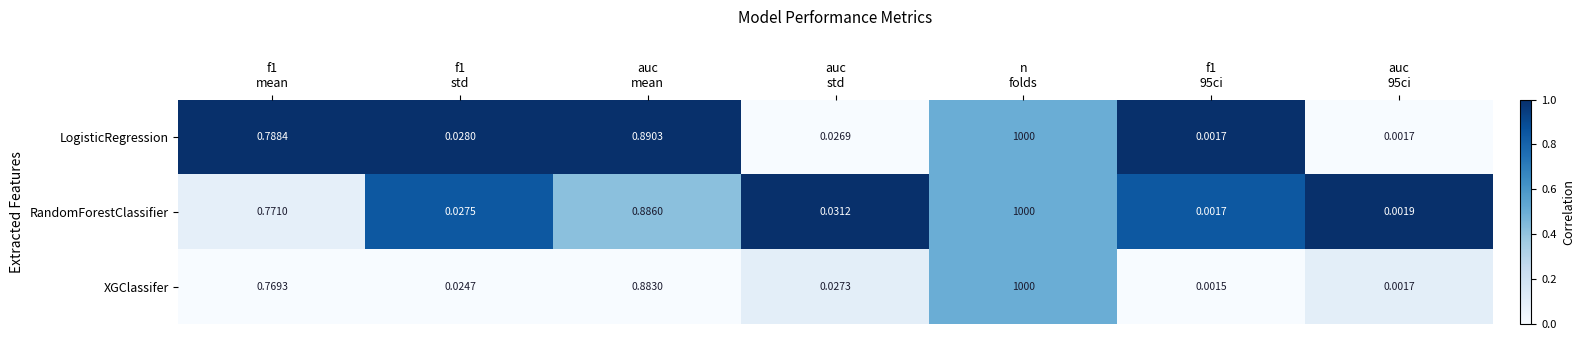

Rank the series by their average value, from highest to lowest.

LogisticRegression, RandomForestClassifier, XGClassifer